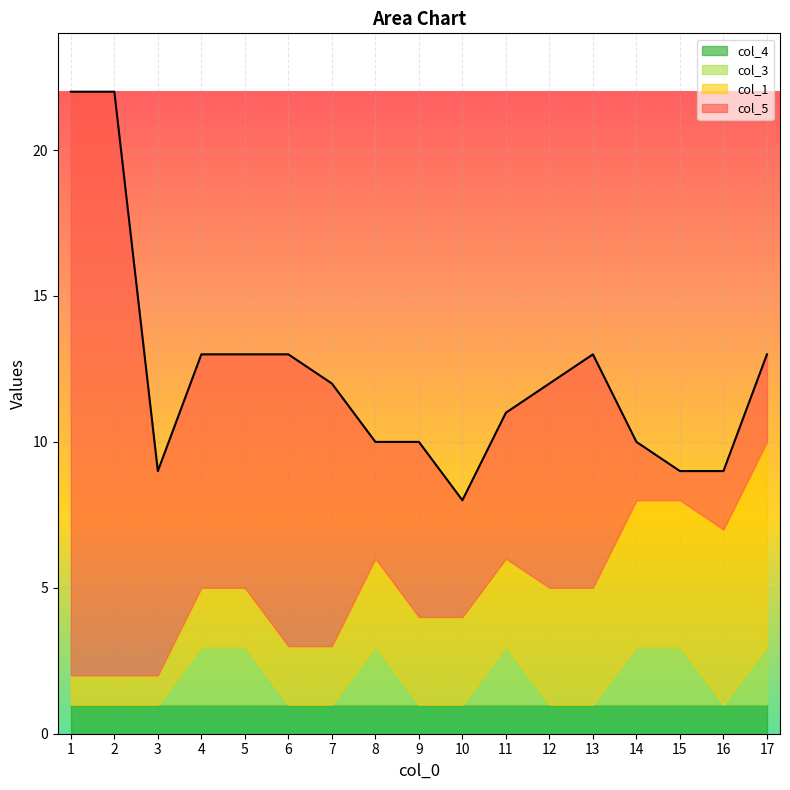

The value of col_3 at 8 is 2. True or false?

True